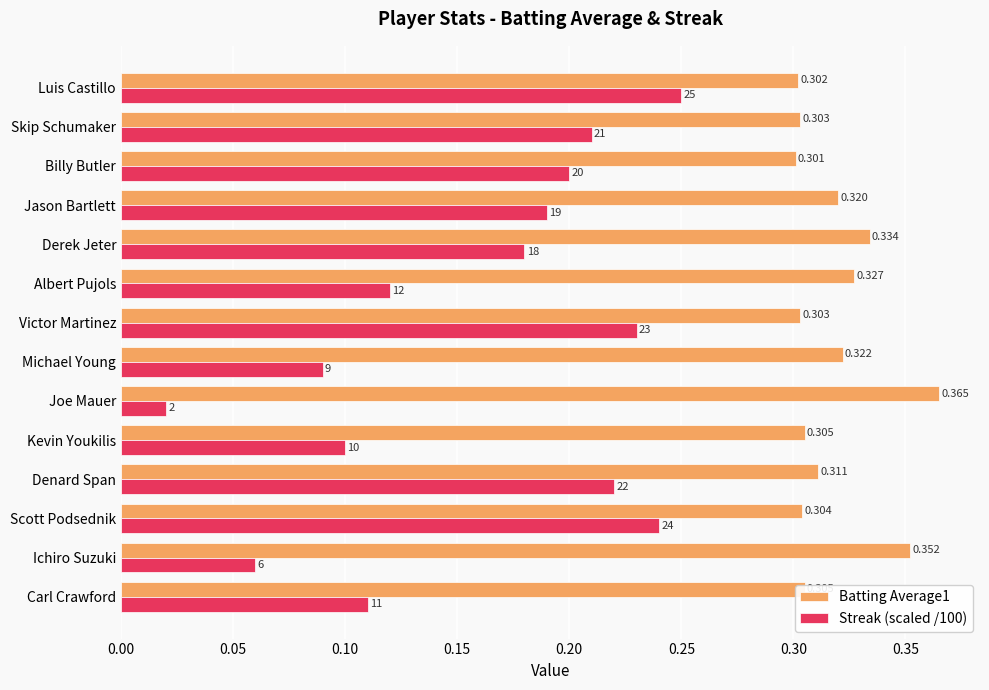

Which category has the lowest value across all series?

Joe Mauer